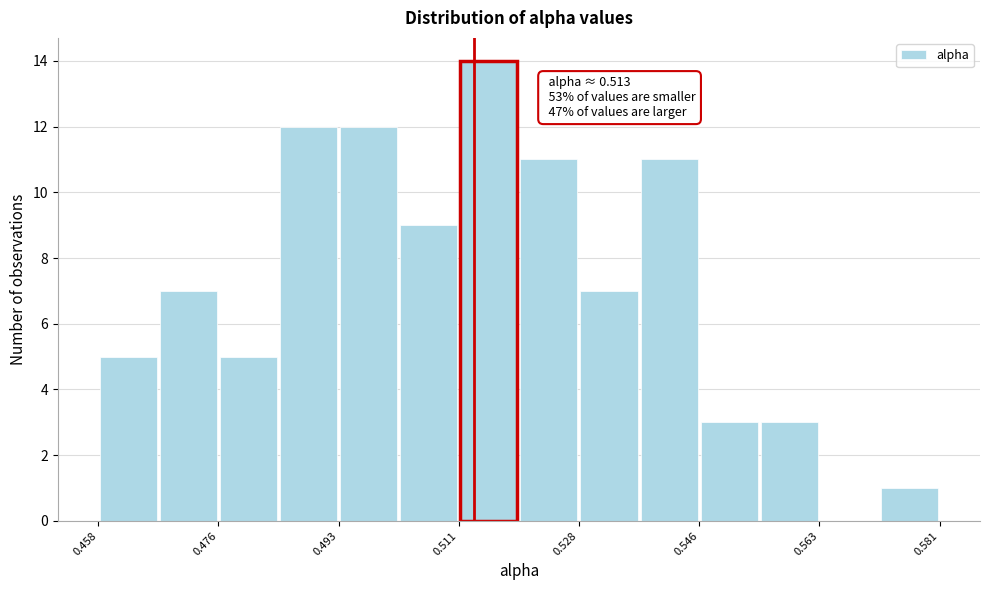

Which range on the x-axis has the tallest bar?

0.510 to 0.520